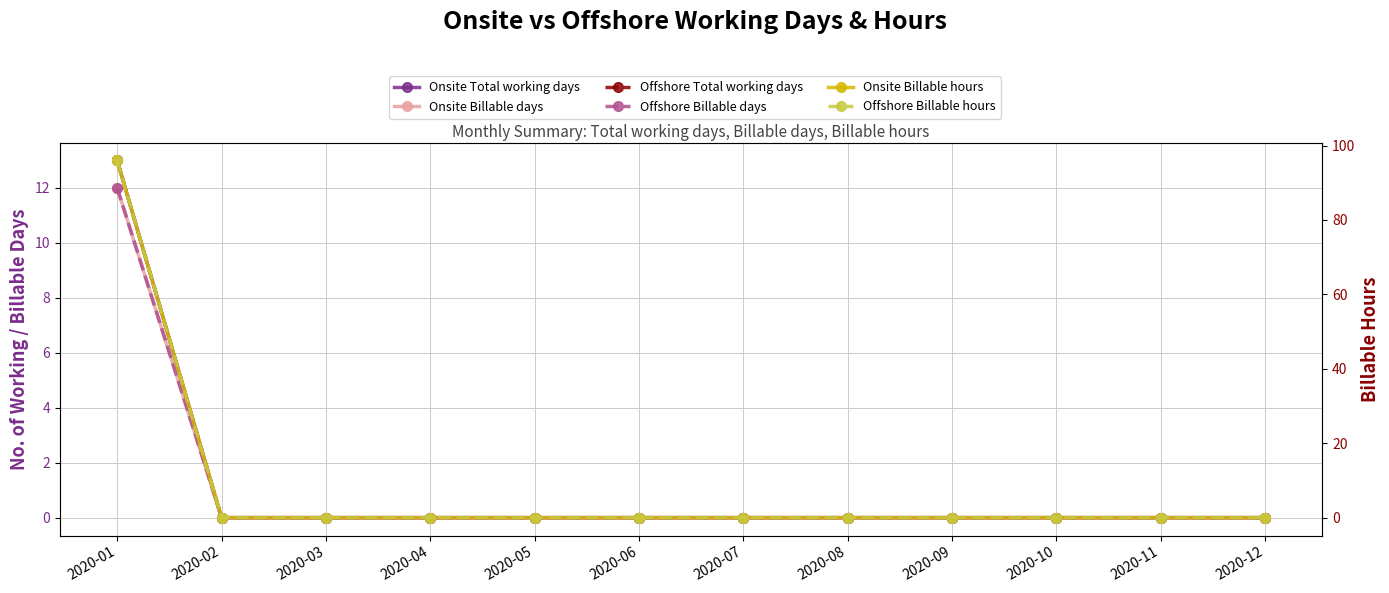

At how many categories does at least one series exceed 39?

1